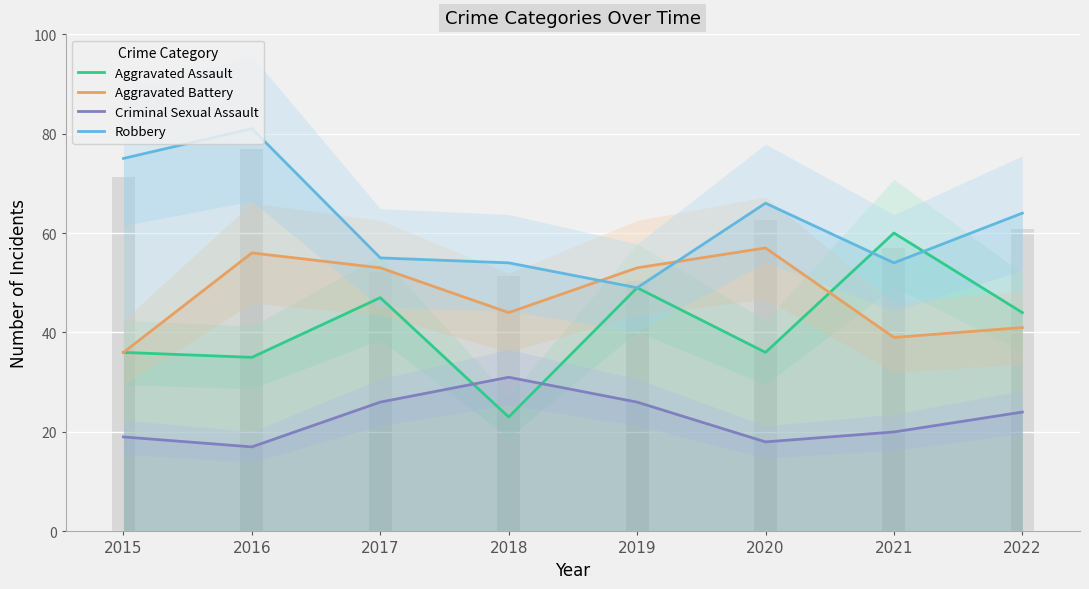

At which label does Aggravated Battery reach its peak?

2020